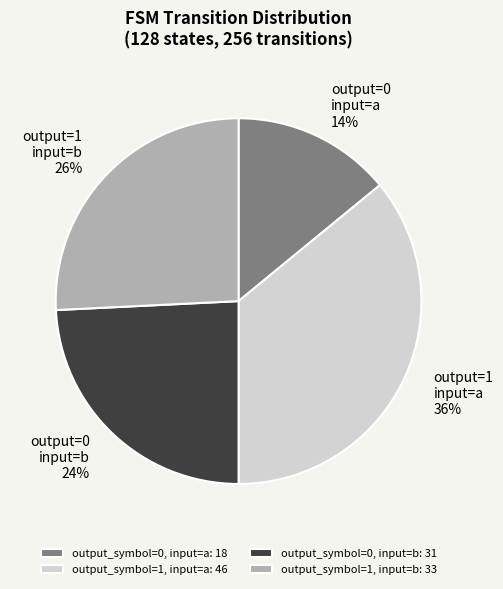

Rank the categories by value from highest to lowest.

output_symbol=1, input=a, output_symbol=1, input=b, output_symbol=0, input=b, output_symbol=0, input=a